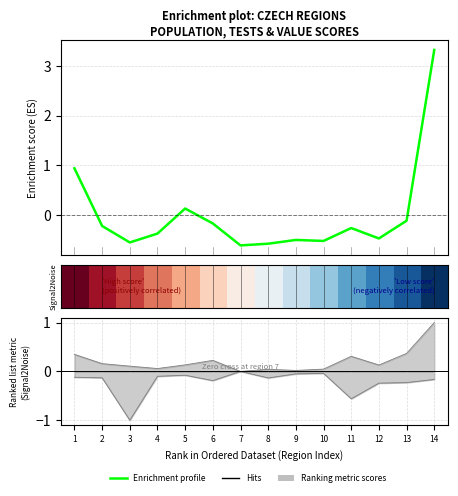

How many lines are shown in the chart?

2